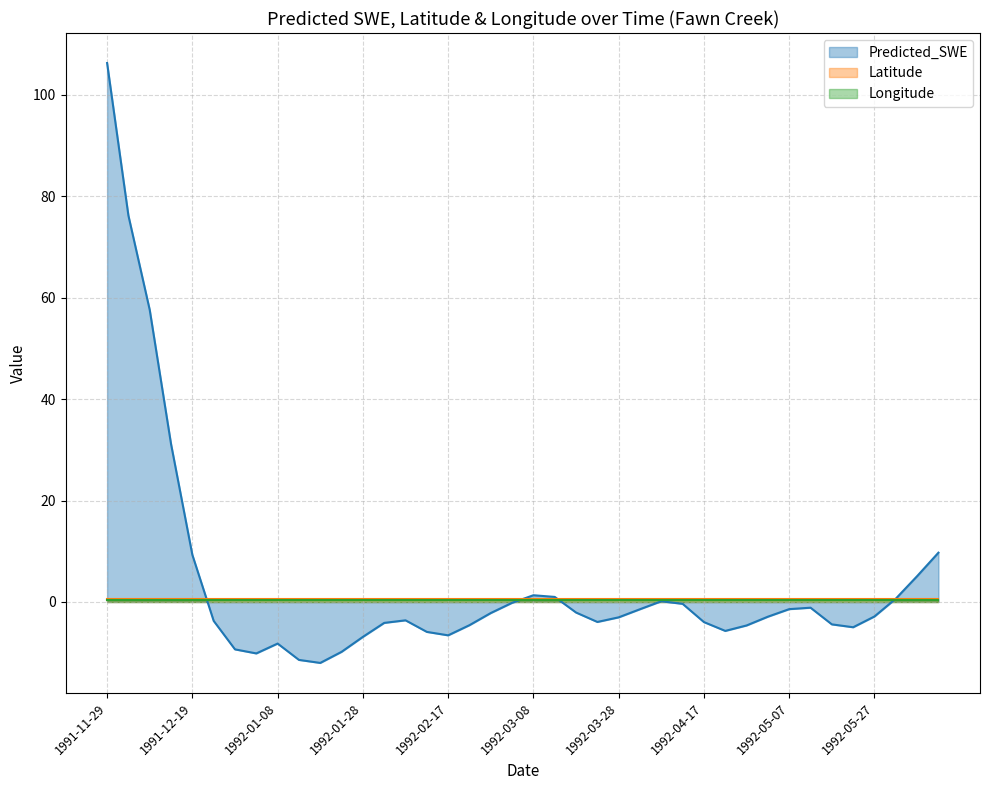

Rank the series by their maximum value, from lowest to highest.

Longitude, Latitude, Predicted_SWE